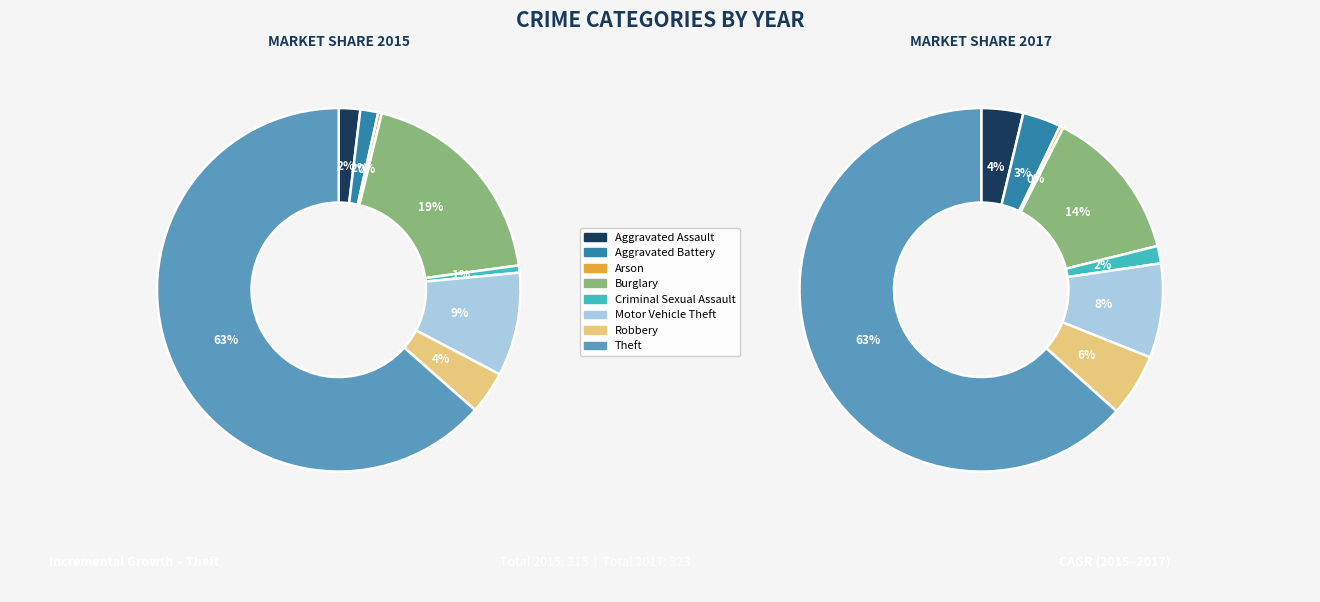

Does Robbery account for over 50% of the chart?

No